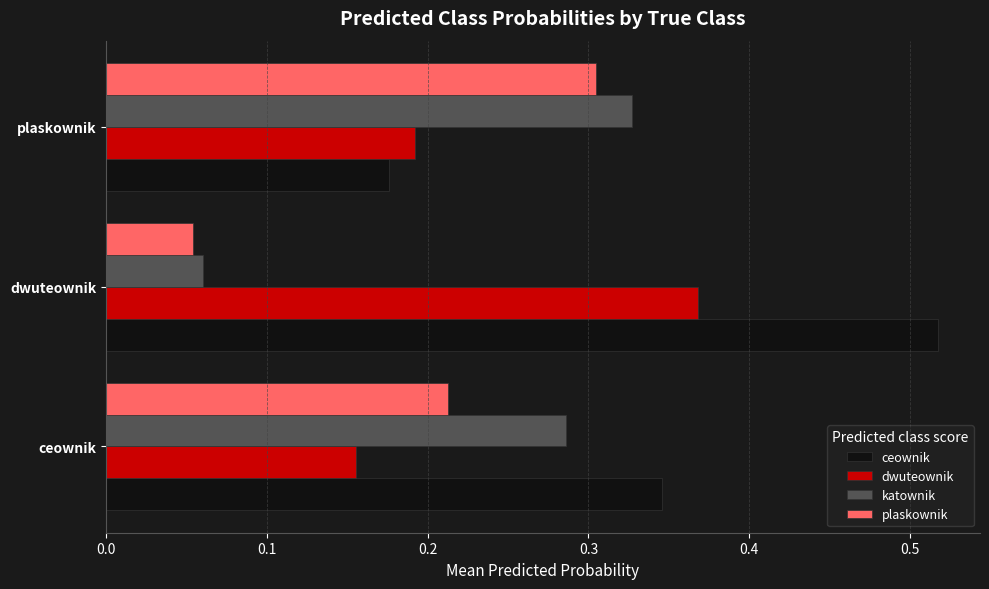

Rank the series by their maximum value, from highest to lowest.

ceownik, dwuteownik, katownik, plaskownik